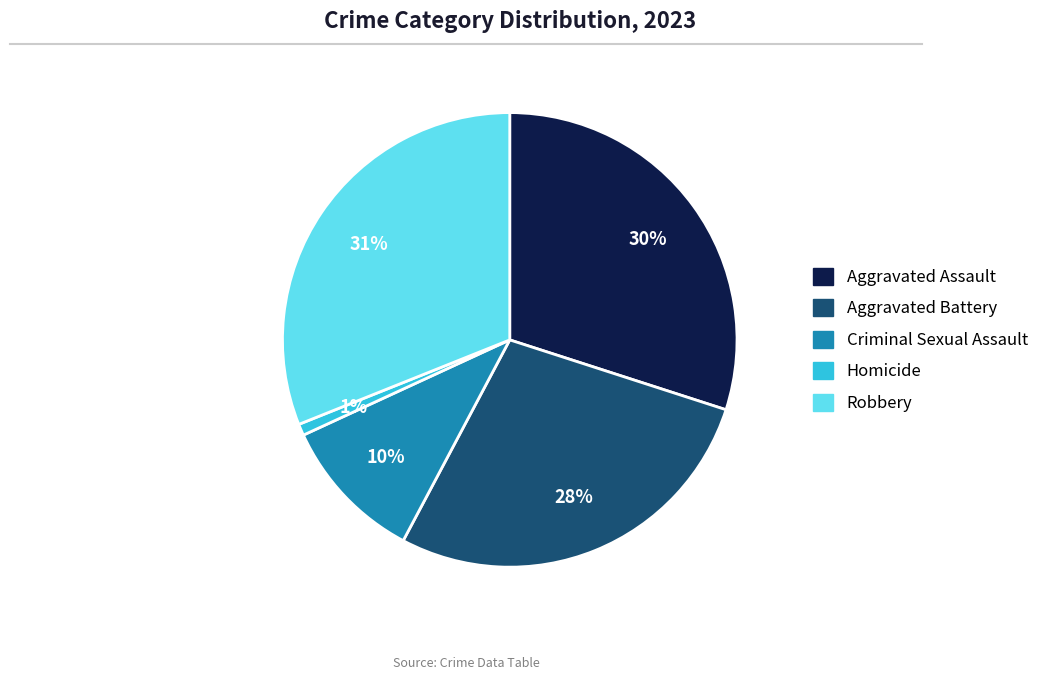

Which slice is the largest?

Robbery